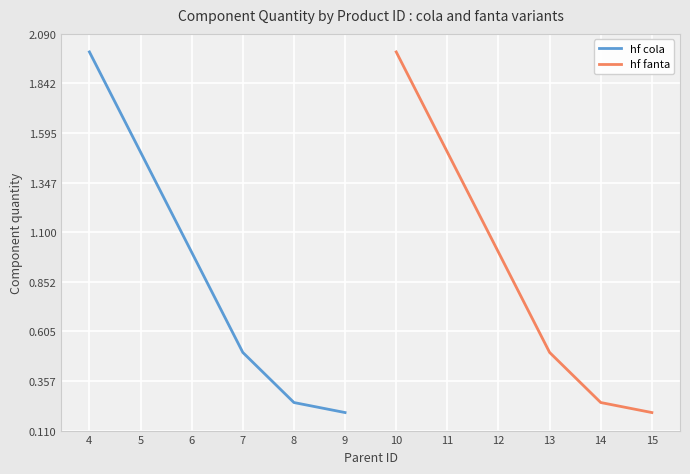

Reading left to right, list all the values displayed in this chart.

hf cola: 2.0	1.5	1.0	0.5	0.2	0.2
hf fanta: 2.0	1.5	1.0	0.5	0.2	0.2